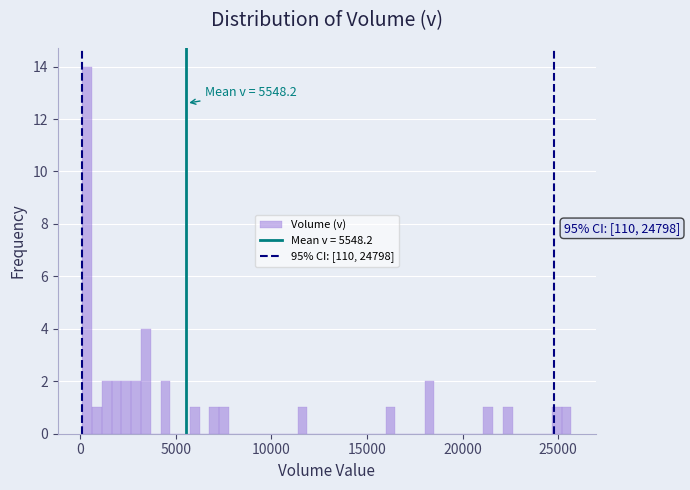

Around what value on the x-axis is the tallest bar? Give the approximate position of its centre, as read against the axis.

500